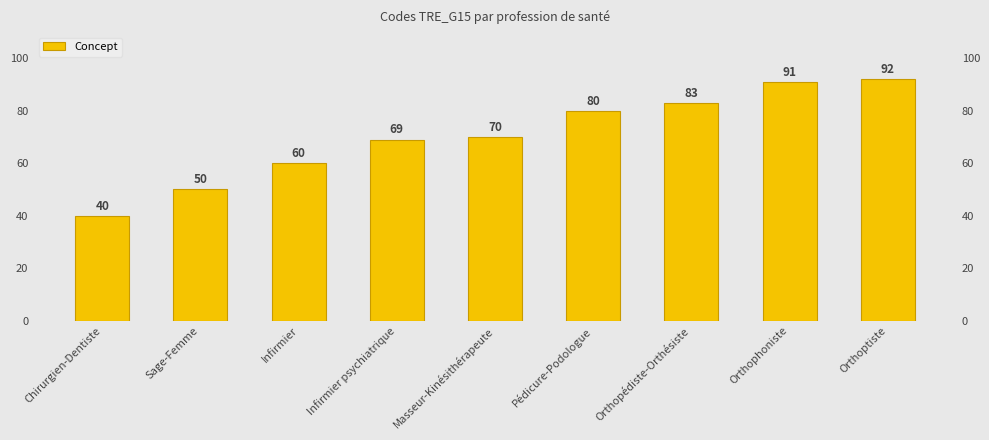

Approximately how many times larger is the value at Pédicure-Podologue compared to Orthoptiste?

0.9